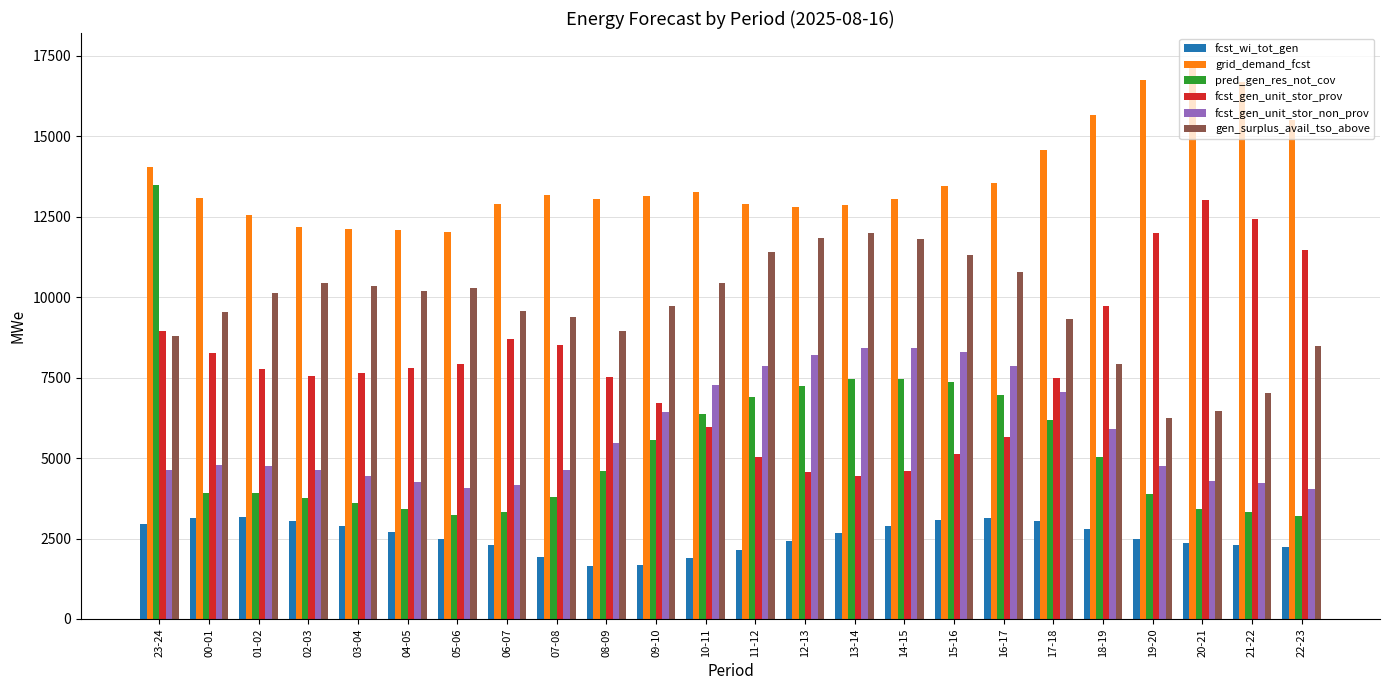

What is the label of the 21st bar from the right?

02-03